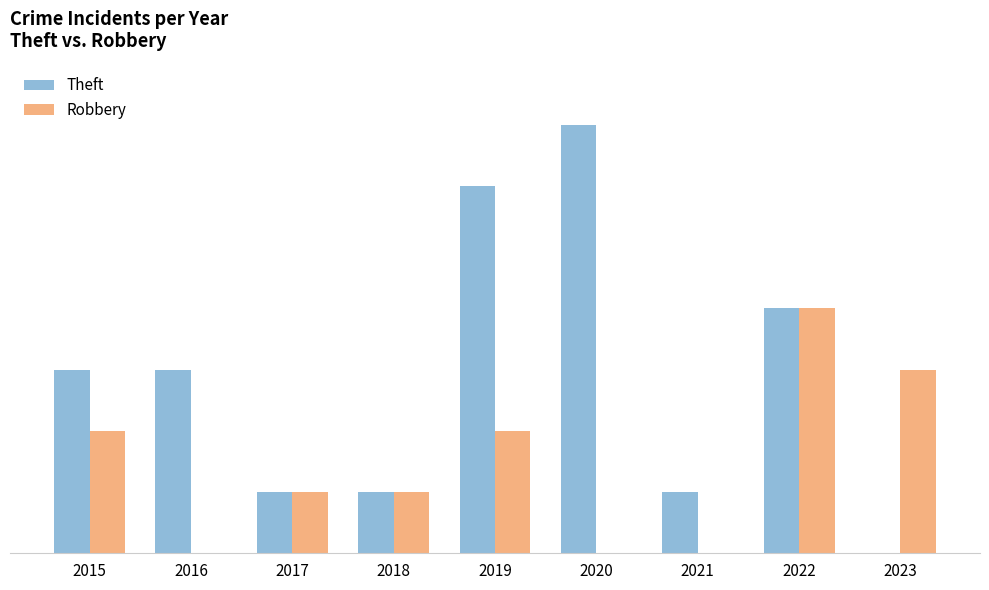

Where does the Theft series first go above 3?

2019